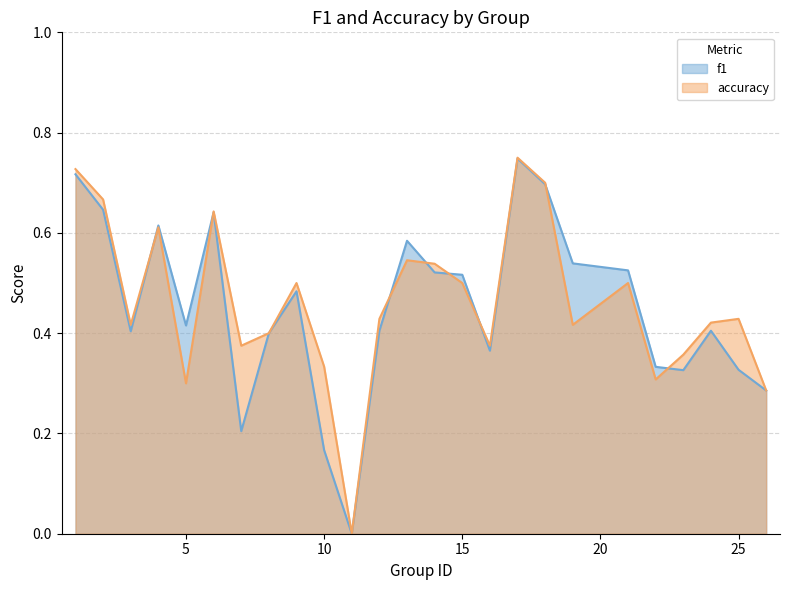

Which series has the largest range (max minus min)?

accuracy